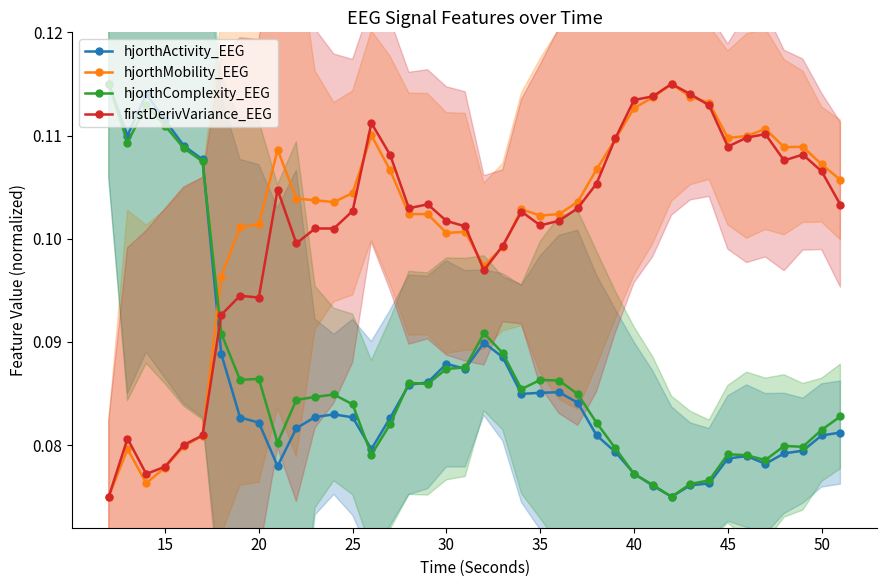

Count the hjorthMobility_EEG values in the range 0 to 1.

40